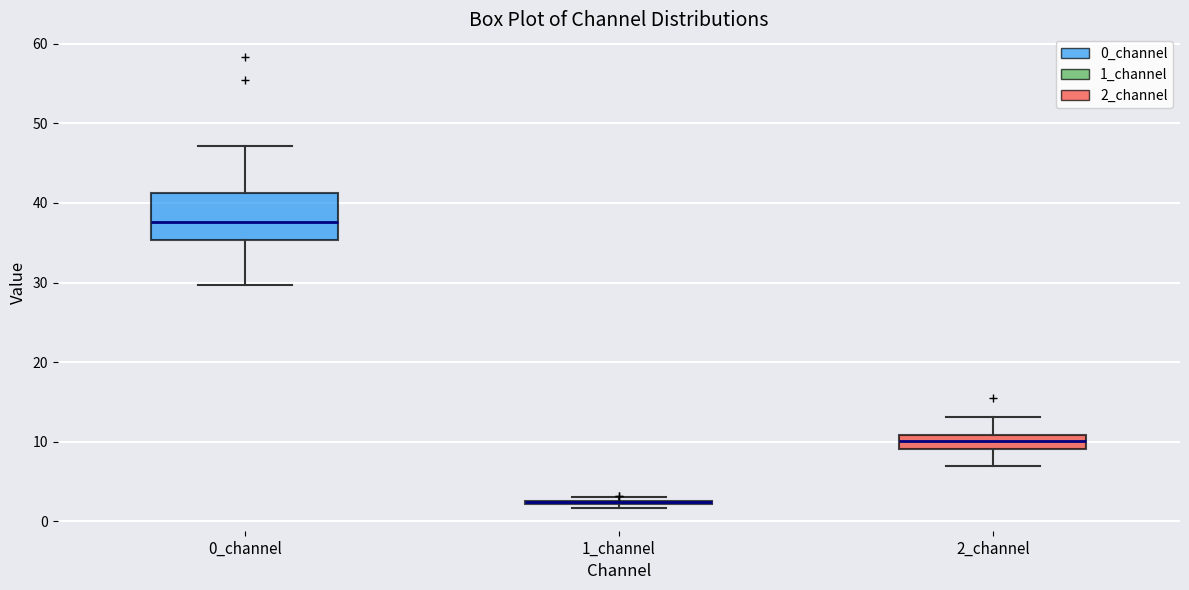

Where is the lower edge of the box for 2_channel on the y-axis? The values are not printed on the chart, so give them approximately, as read against the axis.

9